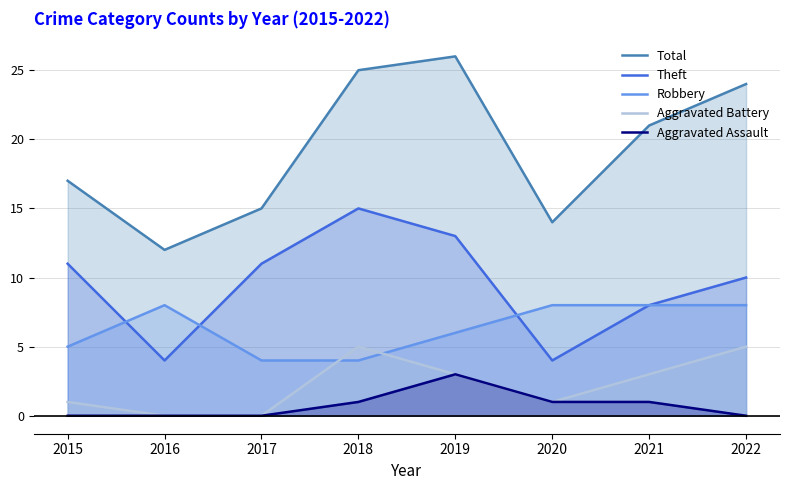

How many interior local valleys does the Aggravated Battery series have?

1